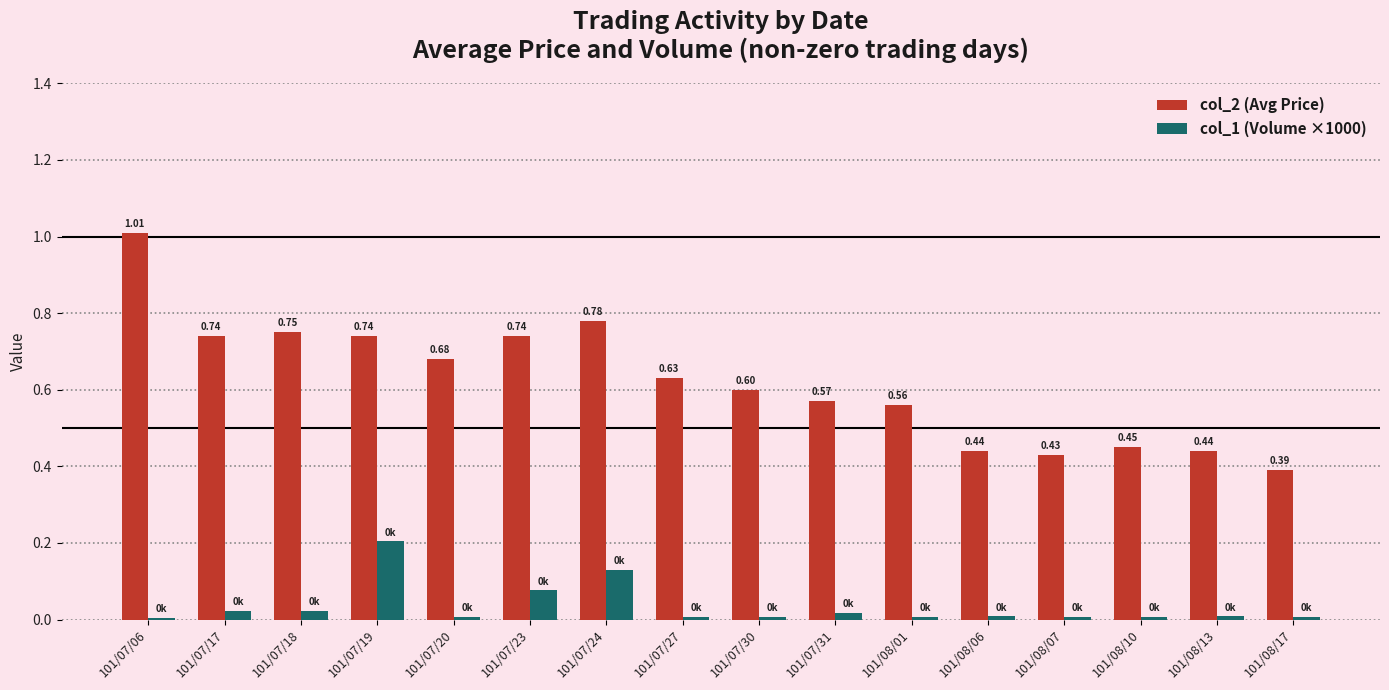

The col_2 (Avg Price) series shows 0.5 at 101/08/17. True or false?

False